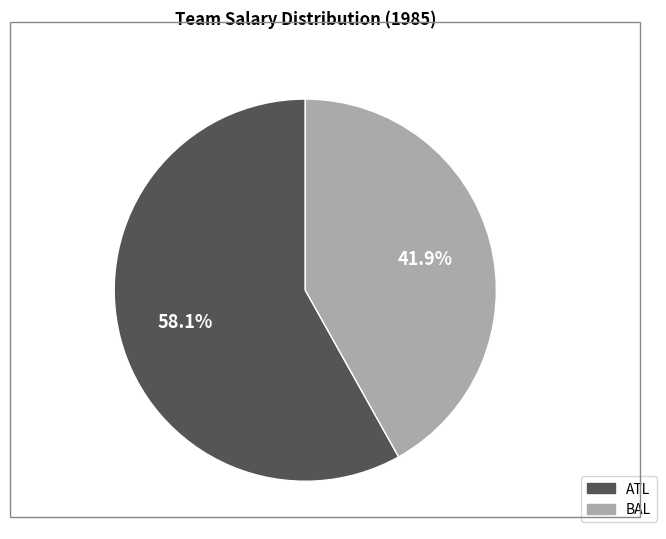

Which category accounts for the majority?

ATL